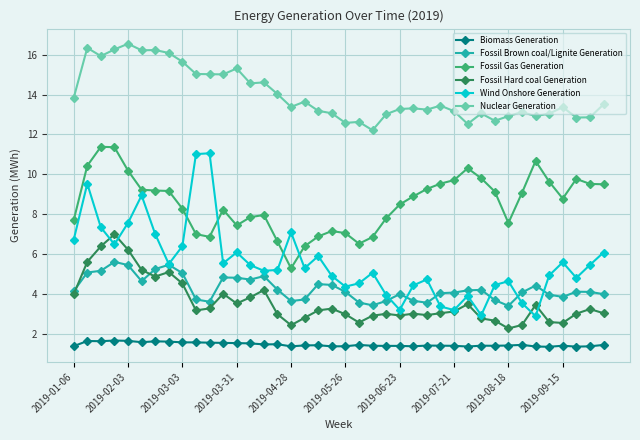

What is the average value of the Nuclear Generation series?

14.0